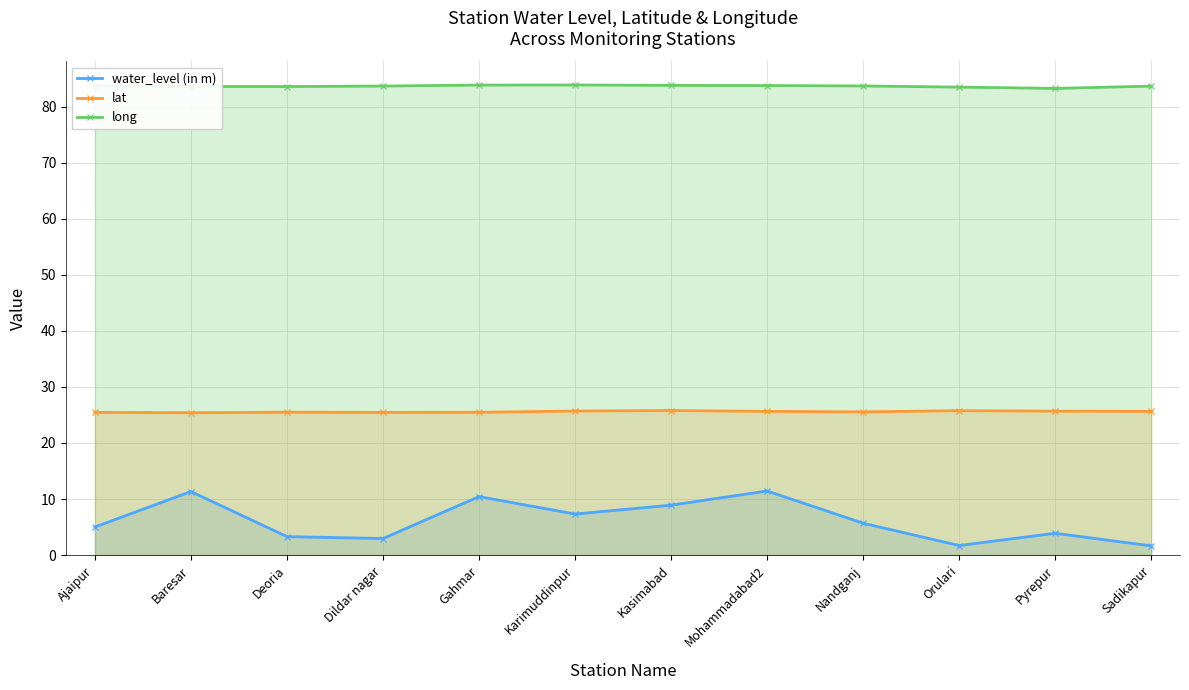

At how many categories does at least one series exceed 40?

12